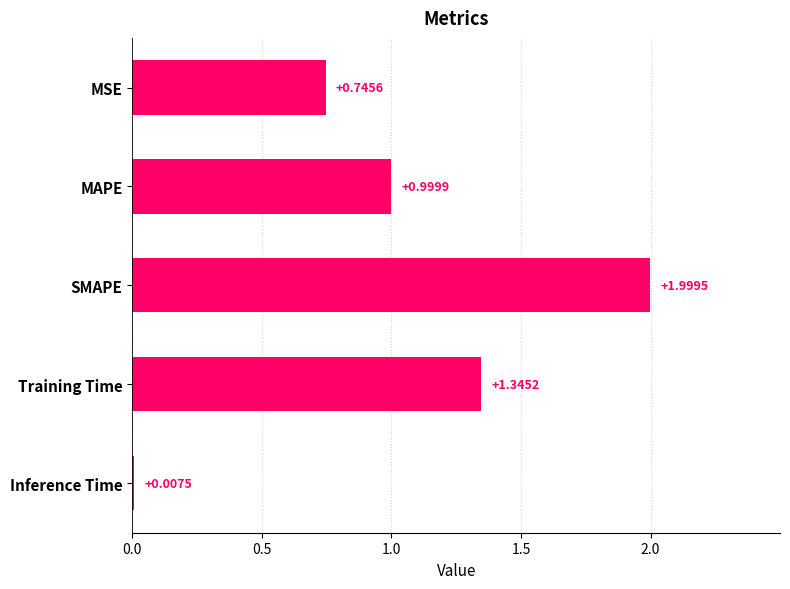

How many bars are there in total?

5